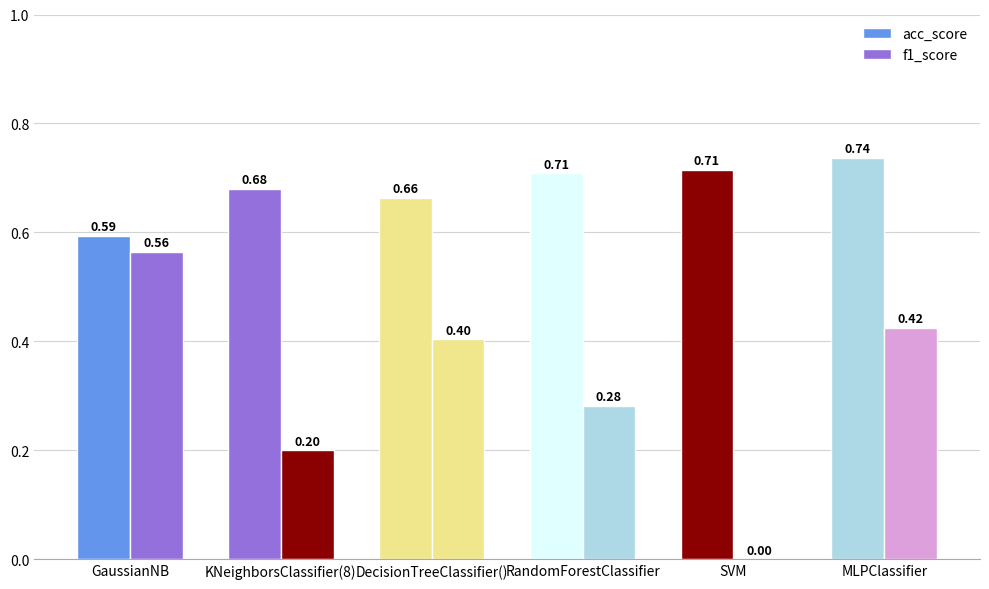

Which series has the largest total across all categories?

acc_score